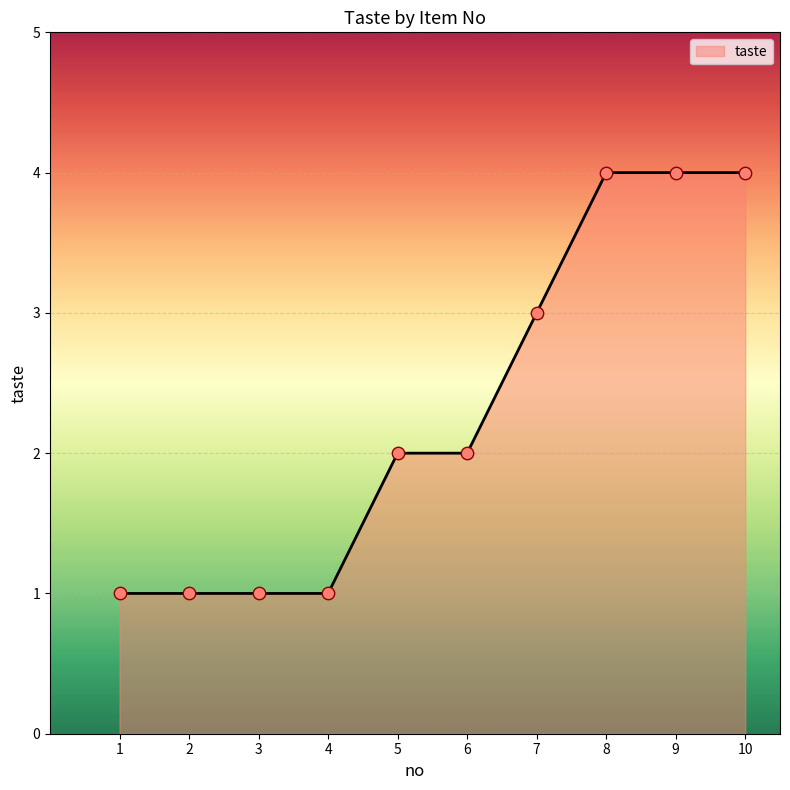

Which has a higher value, 4 or 7?

7